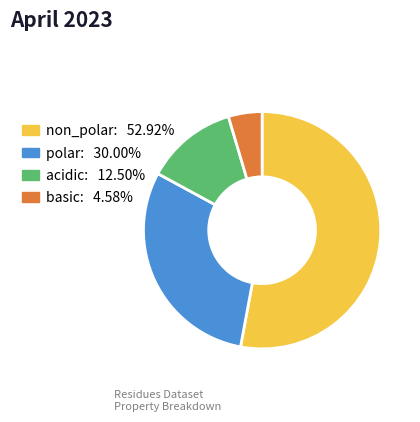

How many segments does this pie chart have?

4